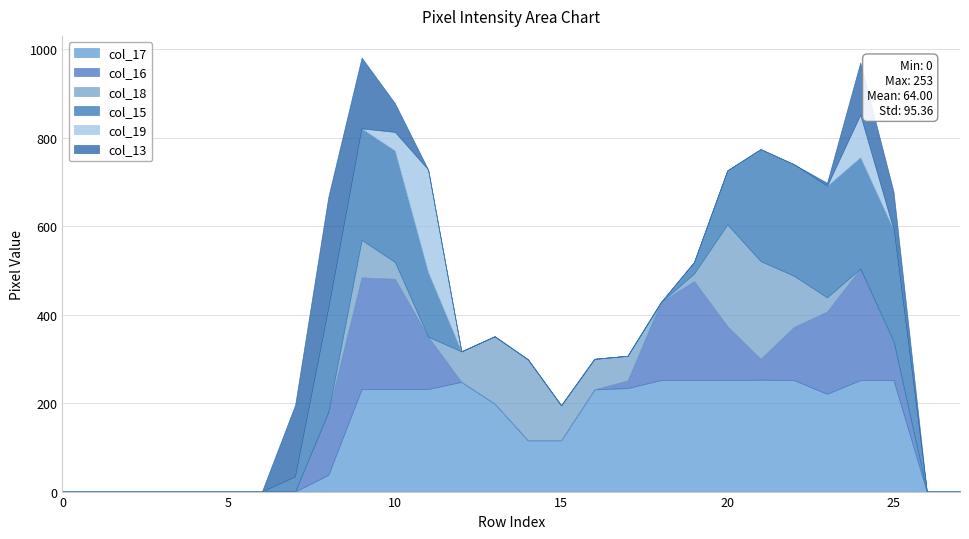

Which series has the largest total across all categories?

col_17